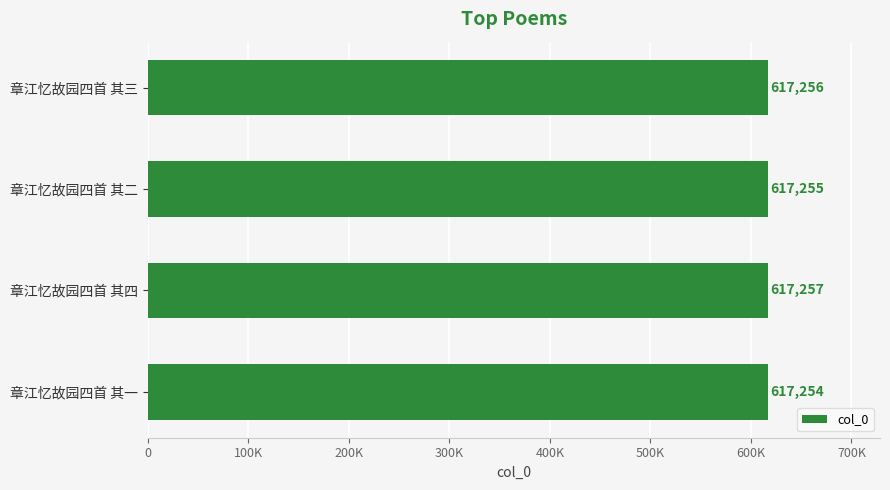

Rank the categories by value from lowest to highest.

章江忆故园四首 其一, 章江忆故园四首 其二, 章江忆故园四首 其三, 章江忆故园四首 其四